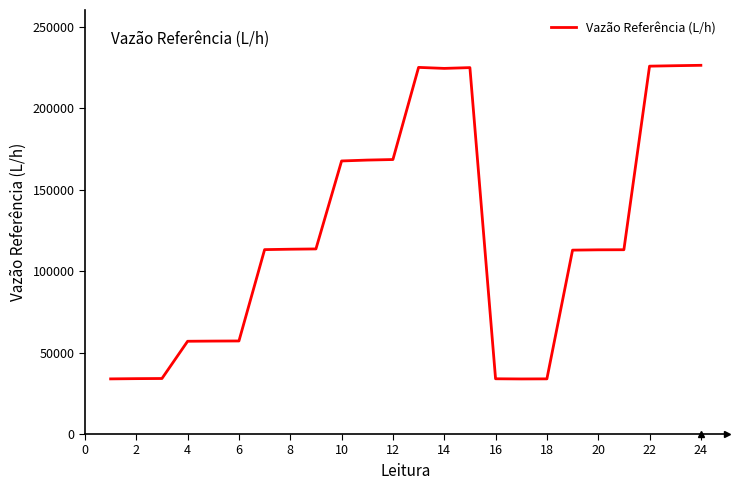

What is the difference between the maximum and minimum values?

192581.4